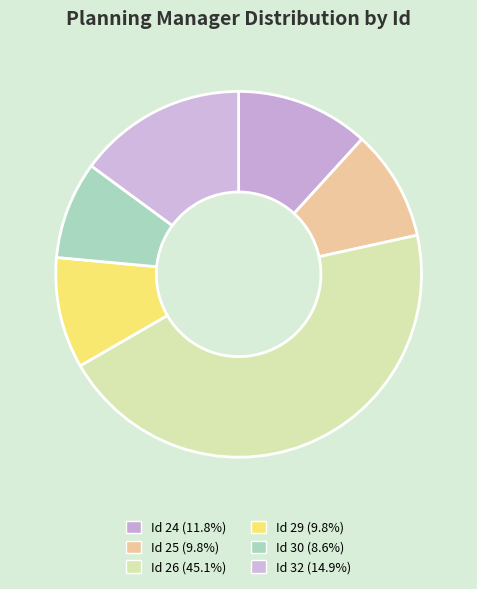

Which slice is the smallest?

30